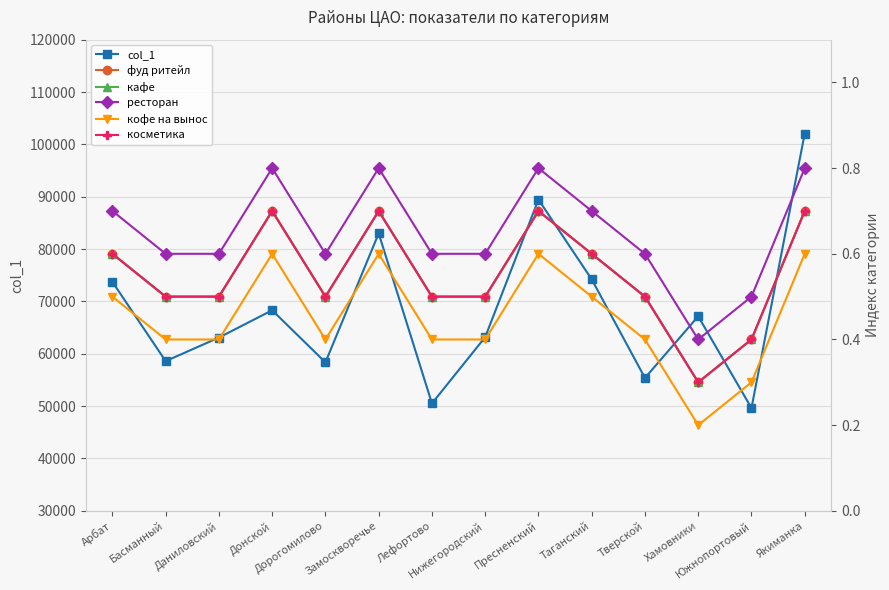

How many lines are shown in the chart?

6